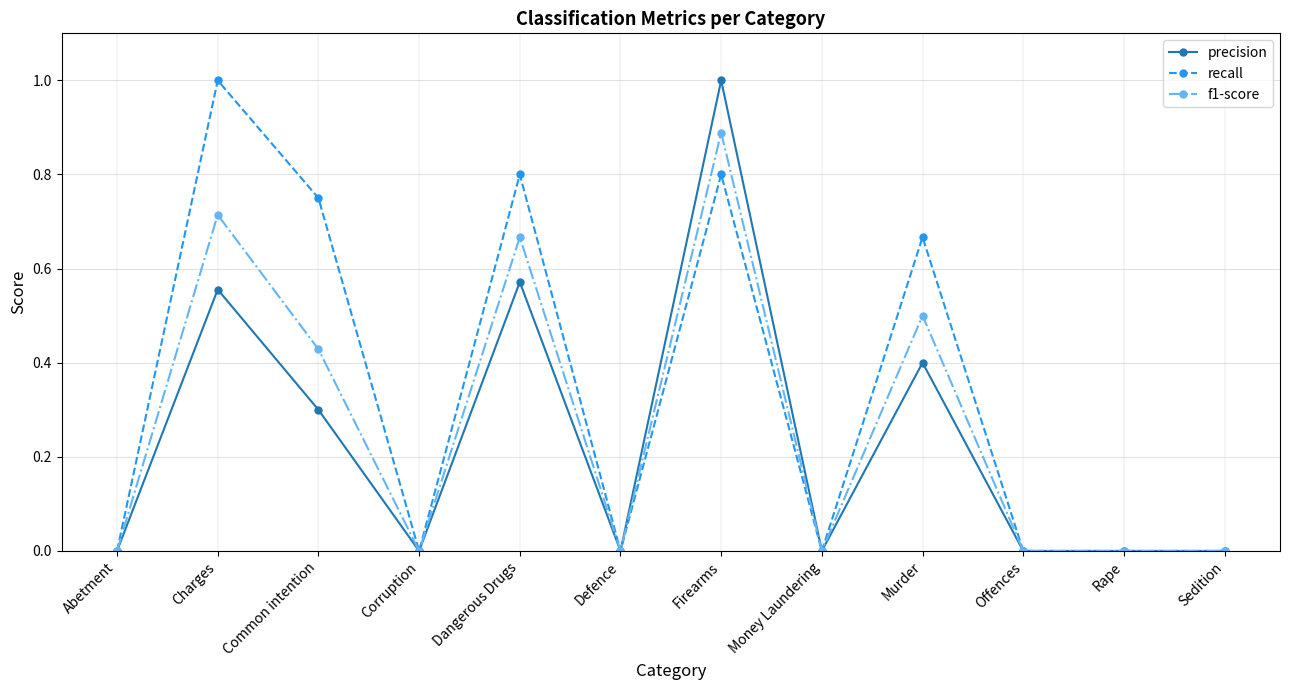

True or false: f1-score has more than 0 interior local peaks.

True